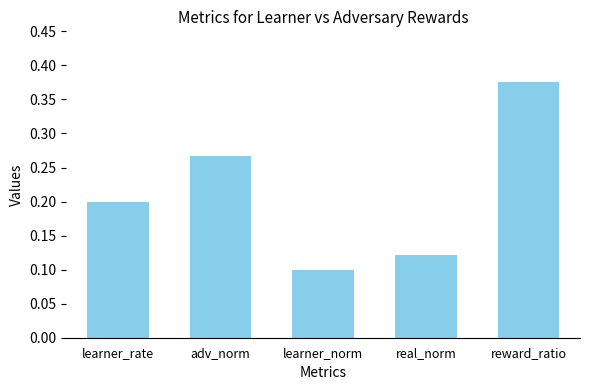

The chart shows a value of 0.1 at learner_rate. True or false?

False